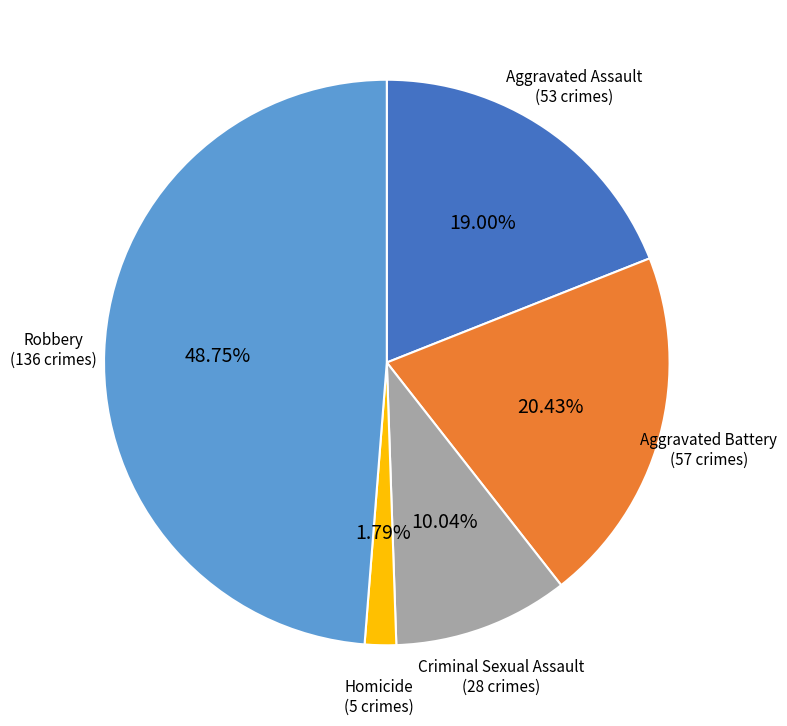

To the nearest percent, what is the average slice percentage?

20%